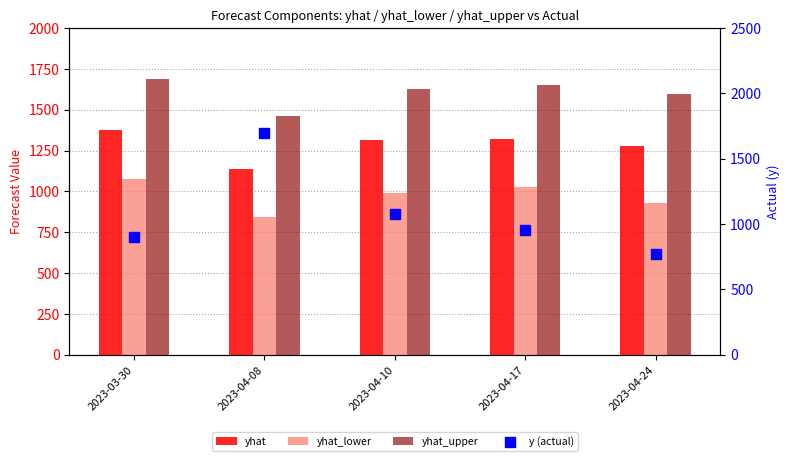

At which category is the sum across all series the highest?

2023-04-08